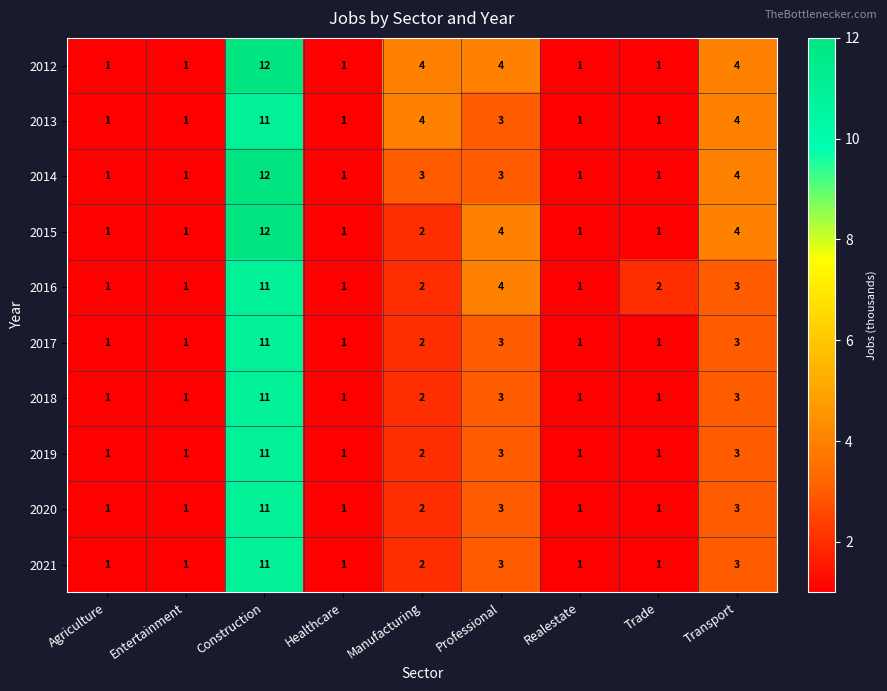

What is the maximum value shown in the chart?

12